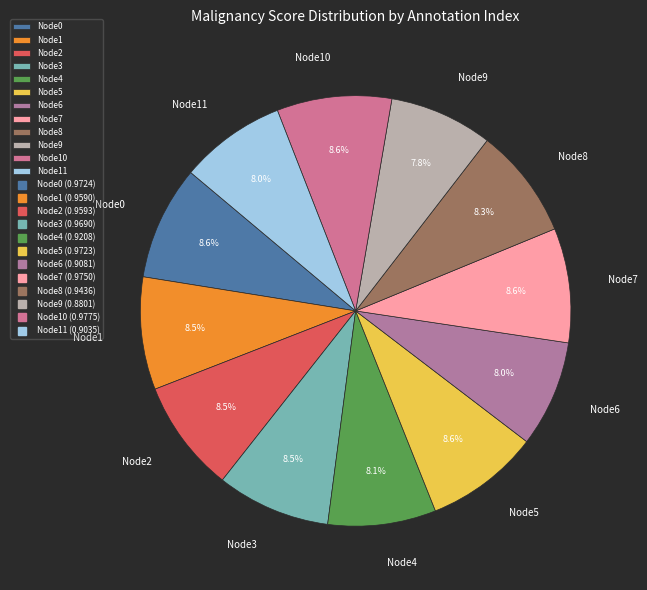

To the nearest percent, what is the difference between the largest and smallest slice percentages?

1%